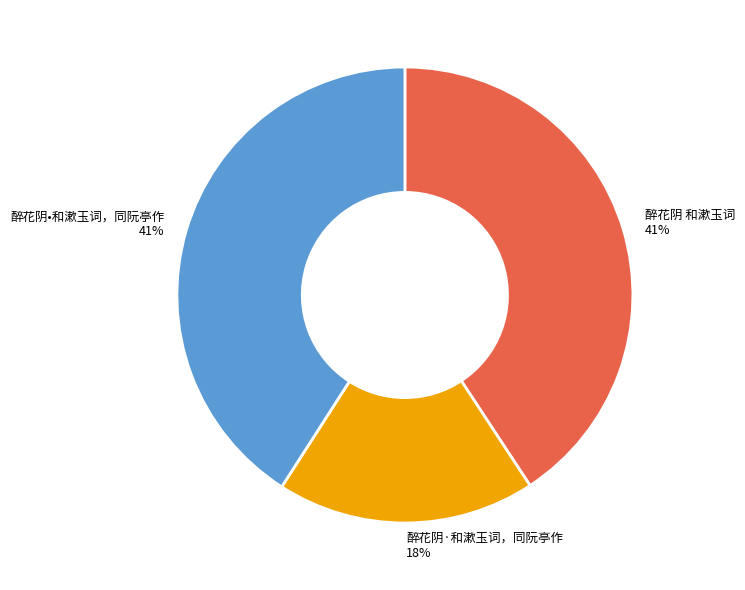

Does any single category account for the majority?

No